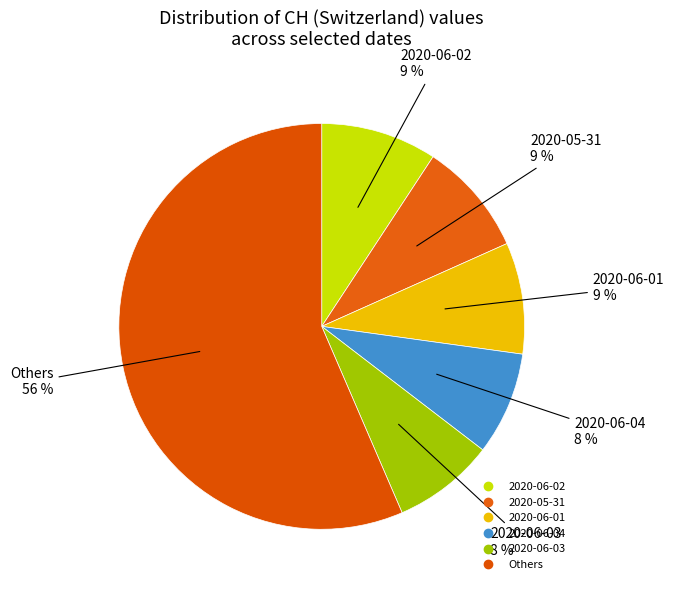

How many slices are in this pie chart?

6